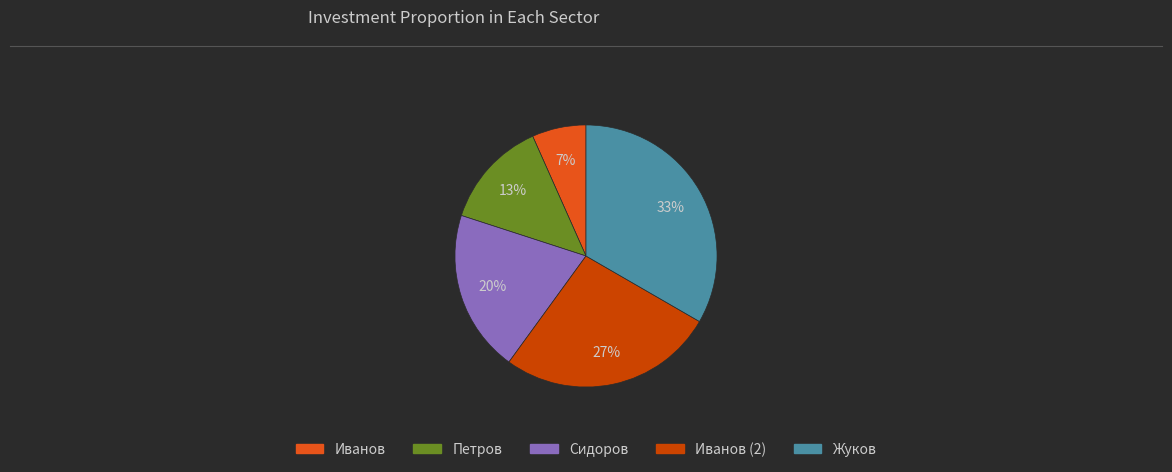

To the nearest percent, what is the average slice percentage?

20%